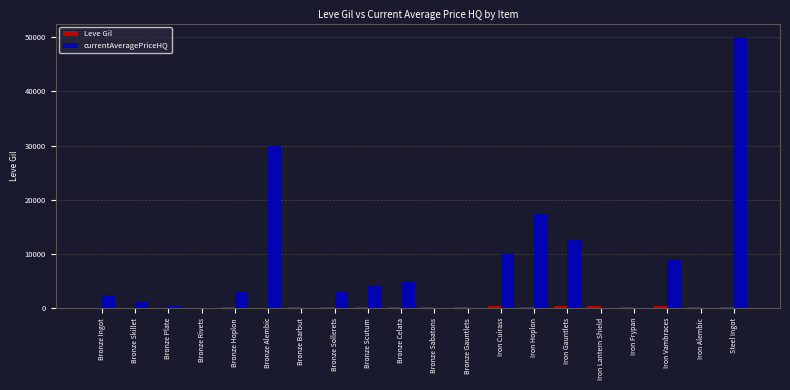

What is the greatest value displayed?

50000.0